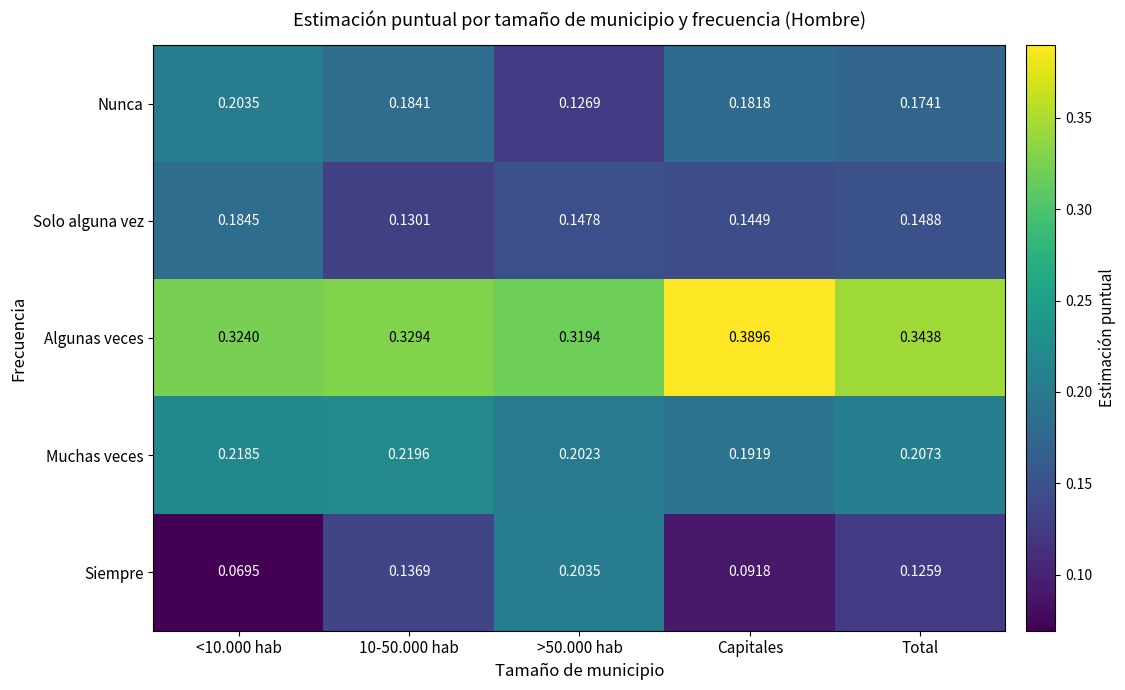

At how many categories does at least one series exceed 0?

5